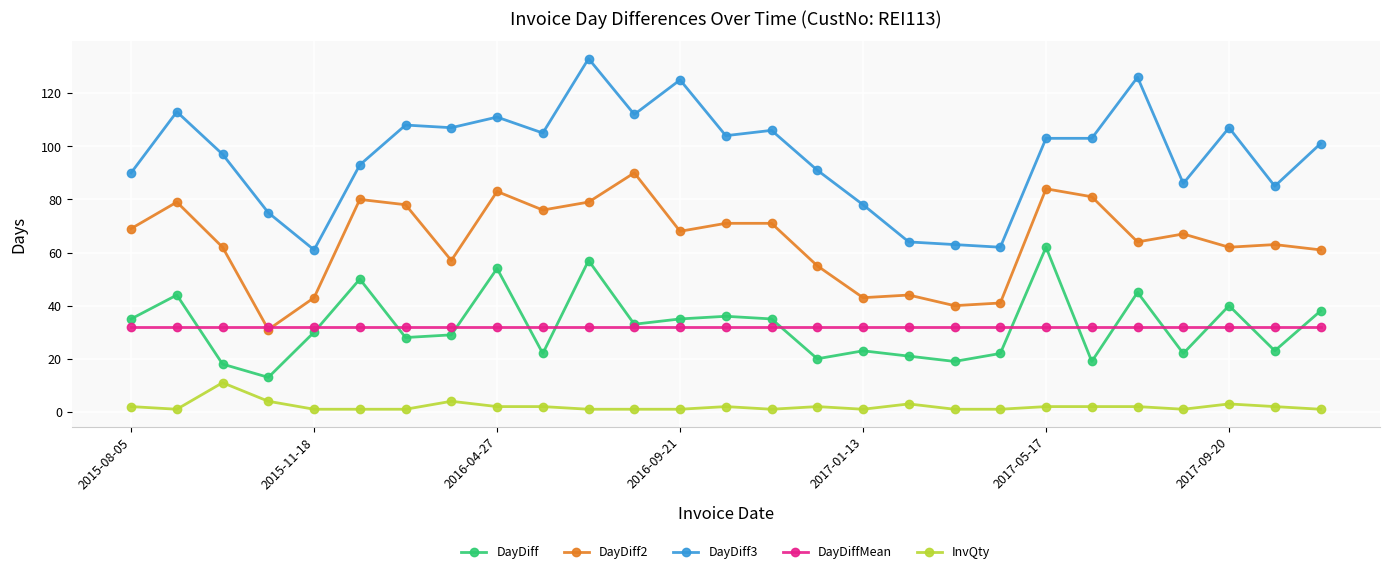

What is the highest value of the DayDiff series?

62